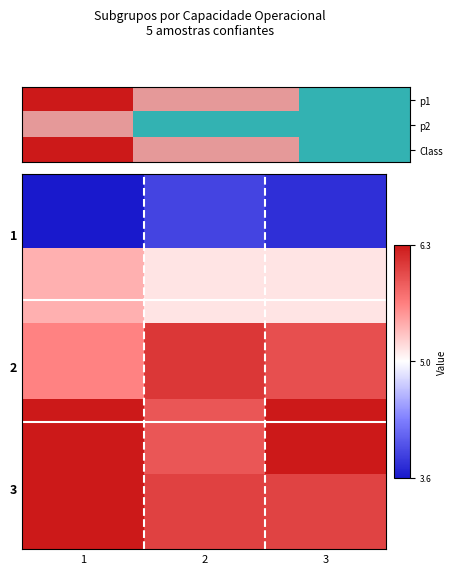

Which category has the lowest value across all series?

1